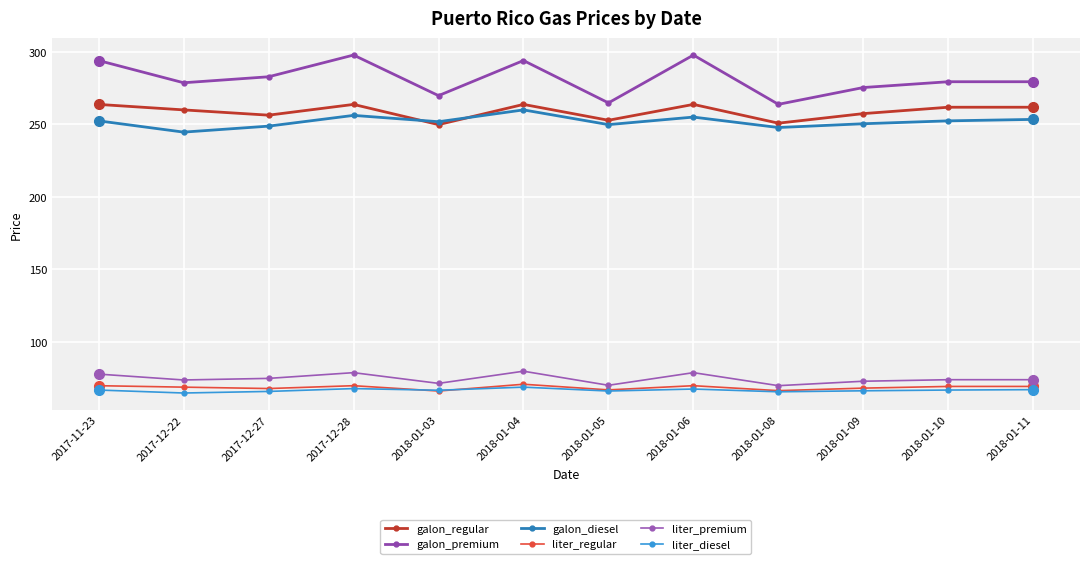

What is the value of the galon_diesel point at the 11th from the left?

252.5